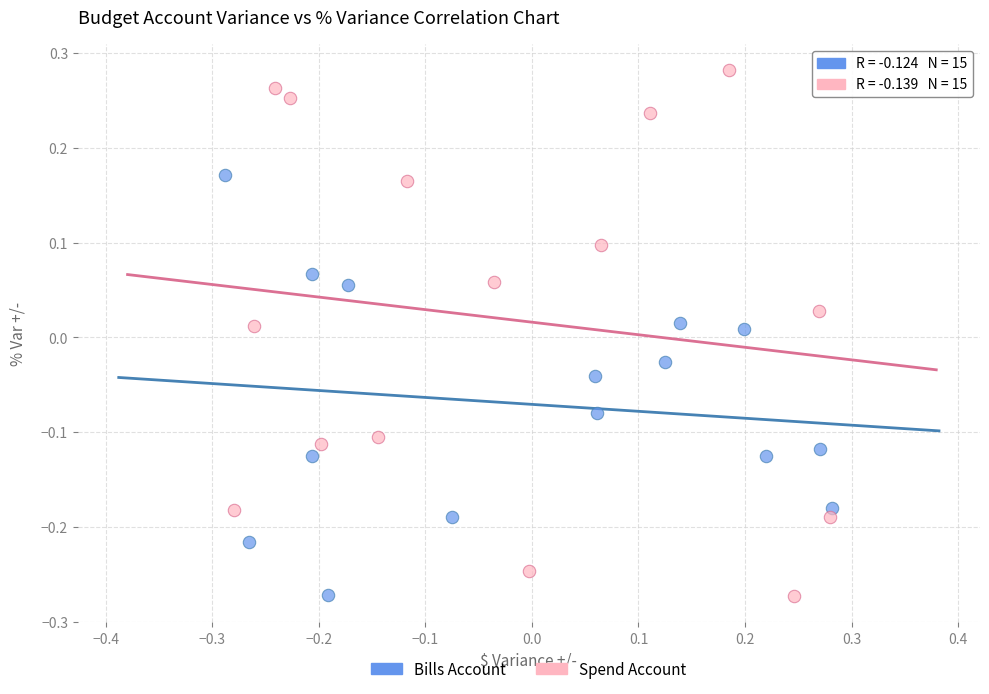

What are all the series names shown in the legend?

Bills Account, Spend Account